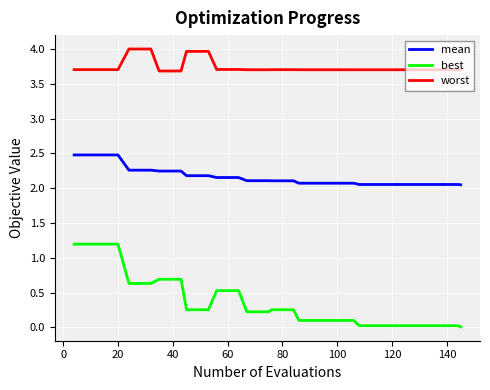

True or false: mean and best cross at least once.

False